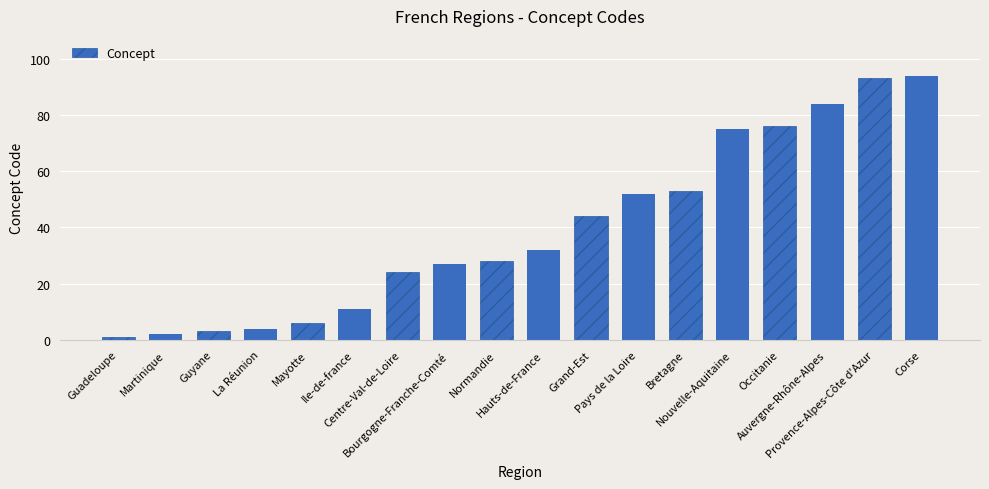

Is it true that the value at Bretagne is 53?

True